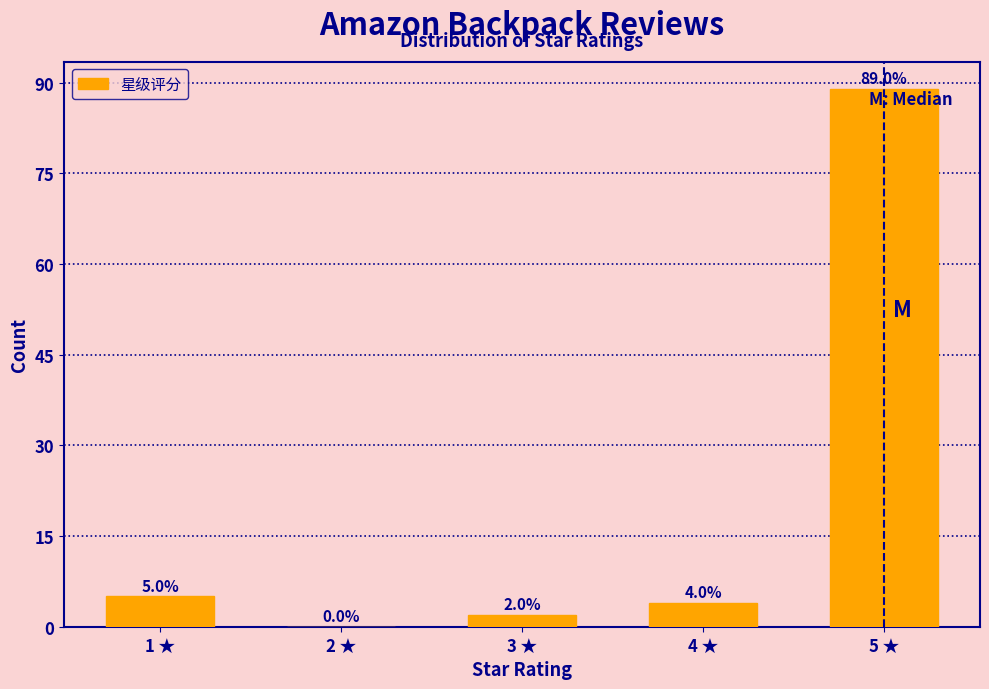

Reading left to right, transcribe all the data shown in this chart.

1 ★=5	2 ★=0	3 ★=2	4 ★=4	5 ★=89